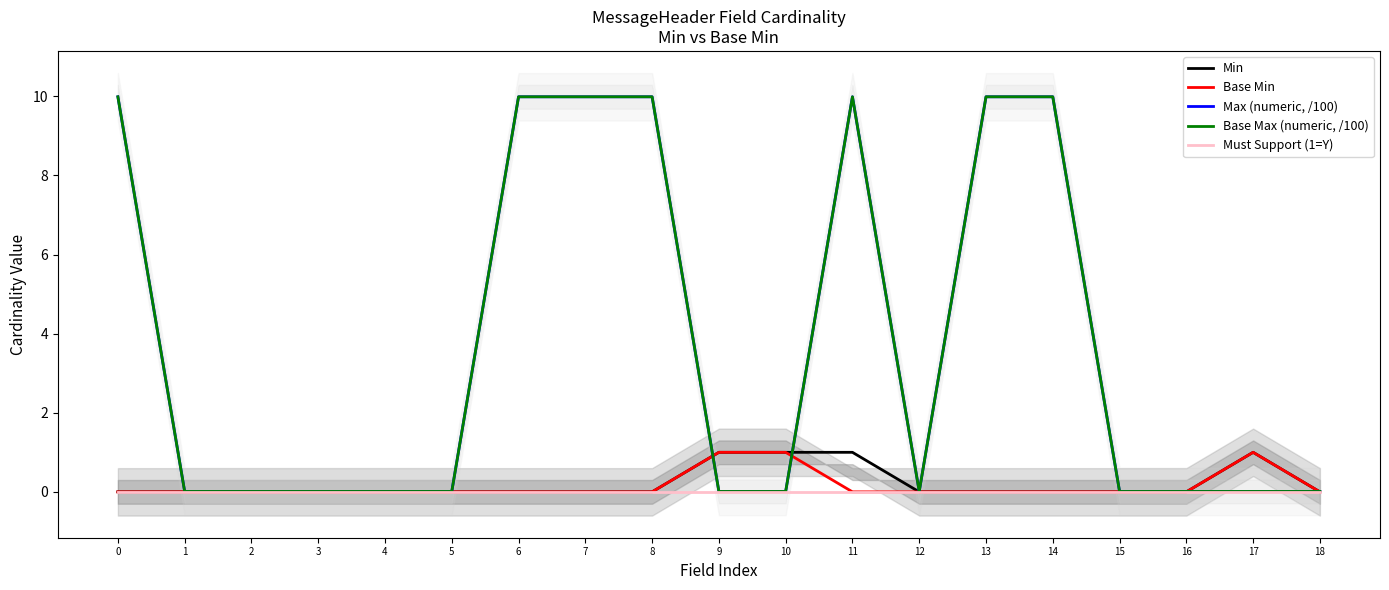

Rank the series at 16 from highest to lowest value.

Max (numeric, /100), Base Max (numeric, /100), Min, Base Min, Must Support (1=Y)